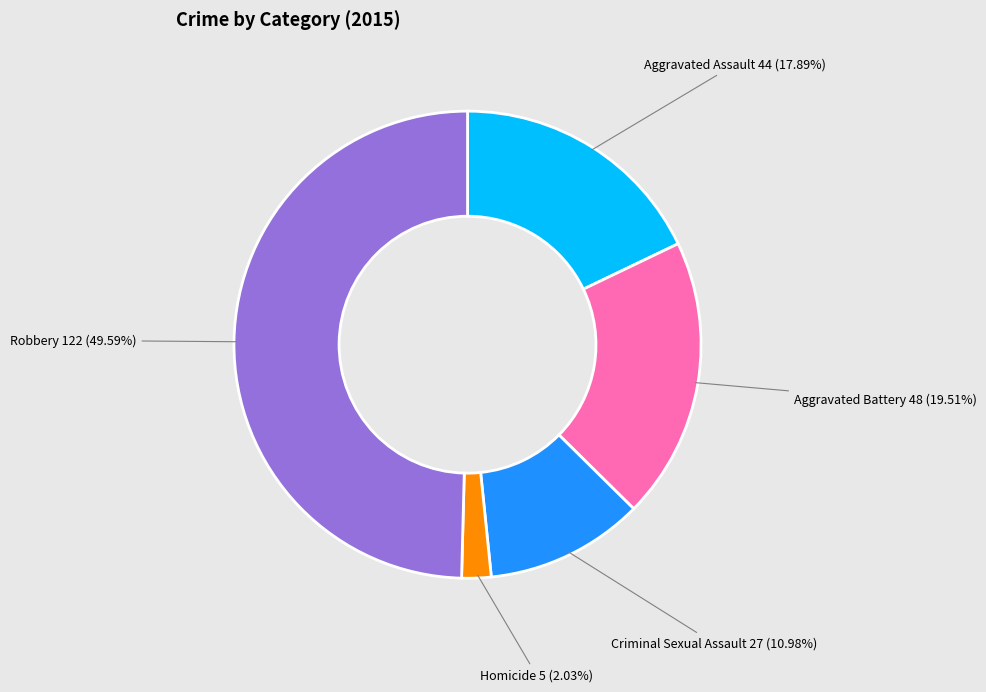

What is the largest slice in the pie chart?

Robbery